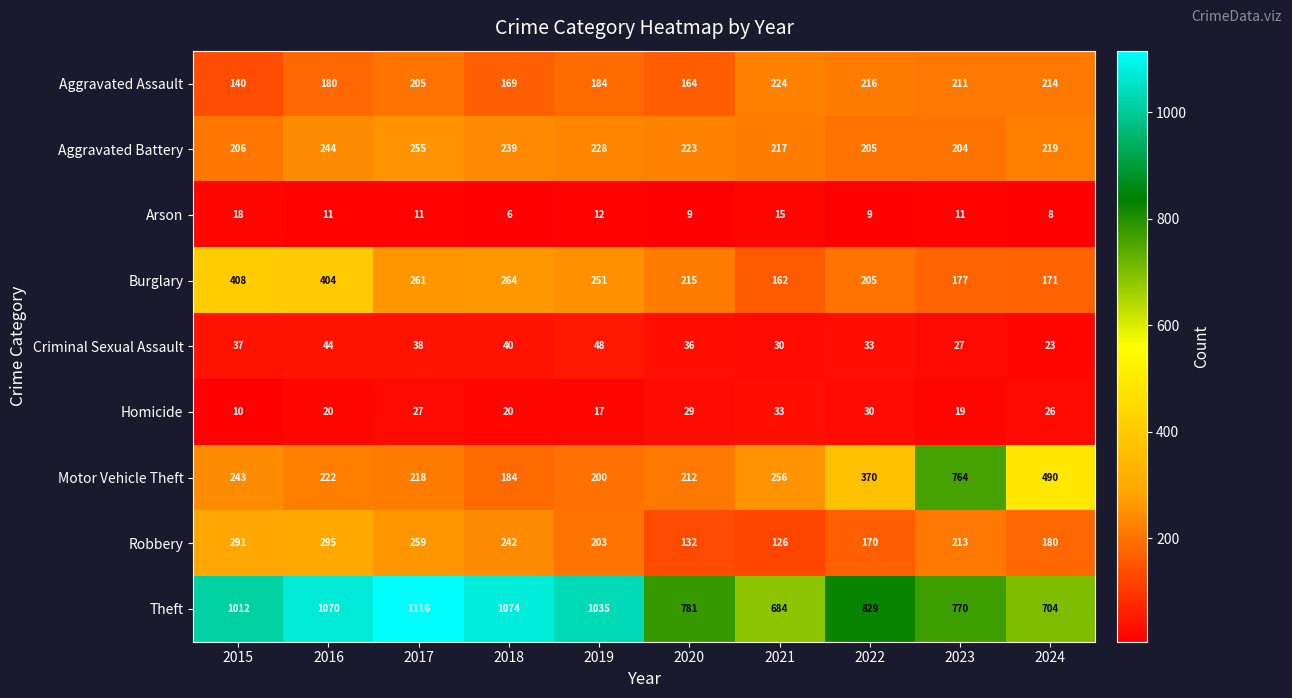

The value of Aggravated Assault at 2015 is 79. True or false?

False